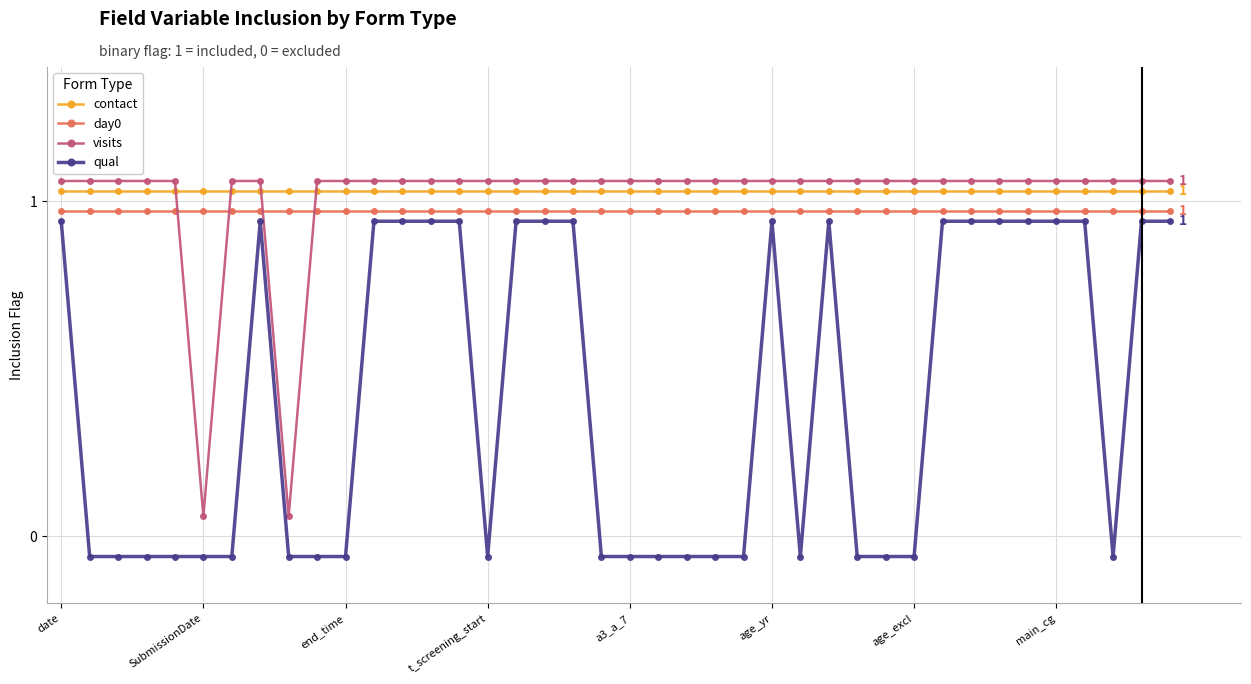

True or false: visits and qual intersect in this chart.

False